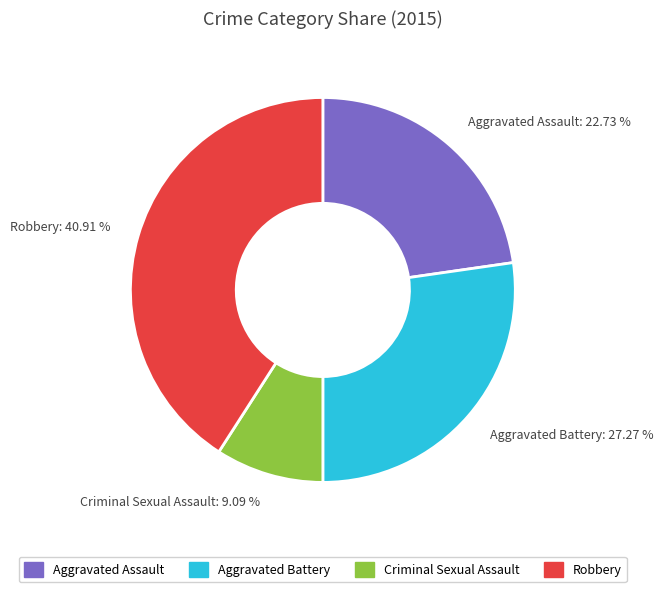

Does Robbery account for over 50% of the chart?

No